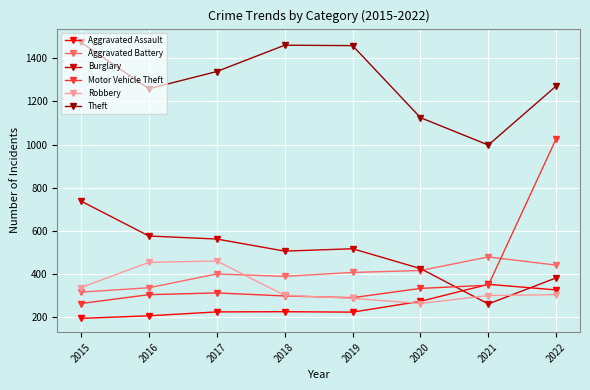

What is the smallest value displayed?

194